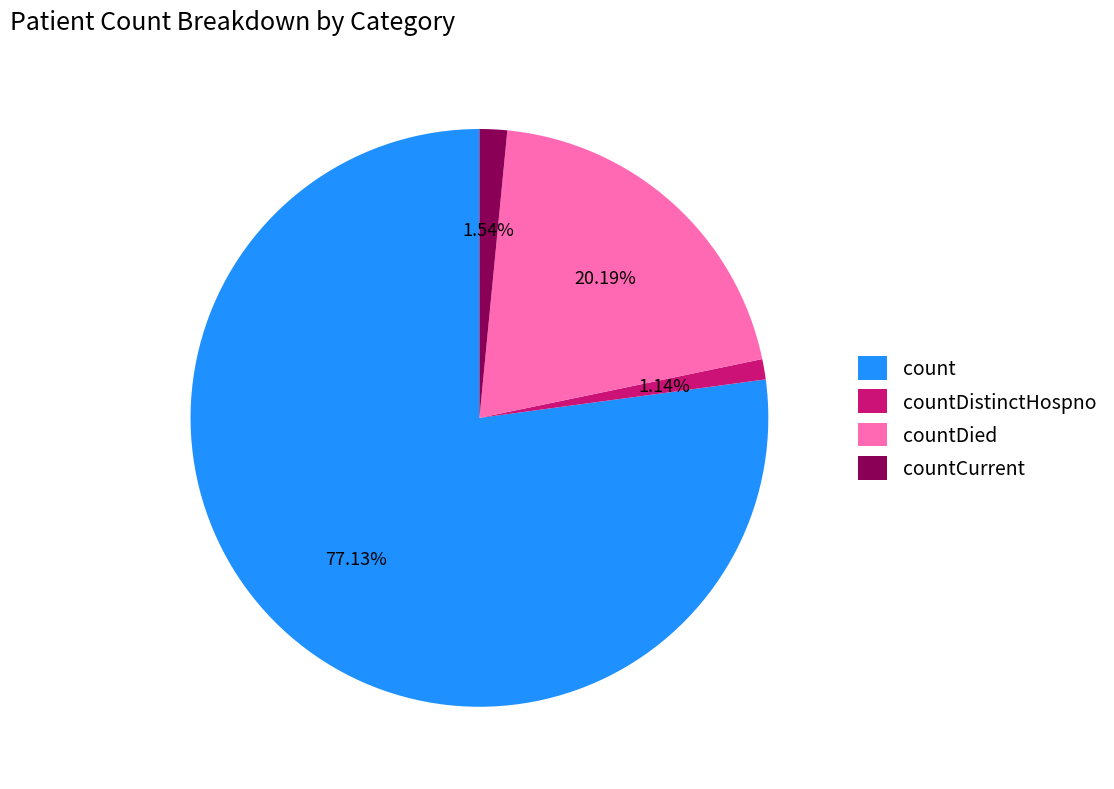

To the nearest percent, what percentage of the pie is countDistinctHospno?

1%